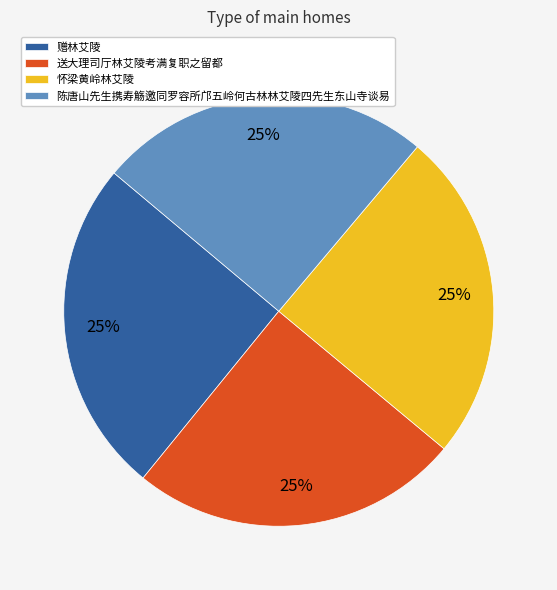

To the nearest percent, what percentage of the pie is 怀梁黄岭林艾陵?

25%